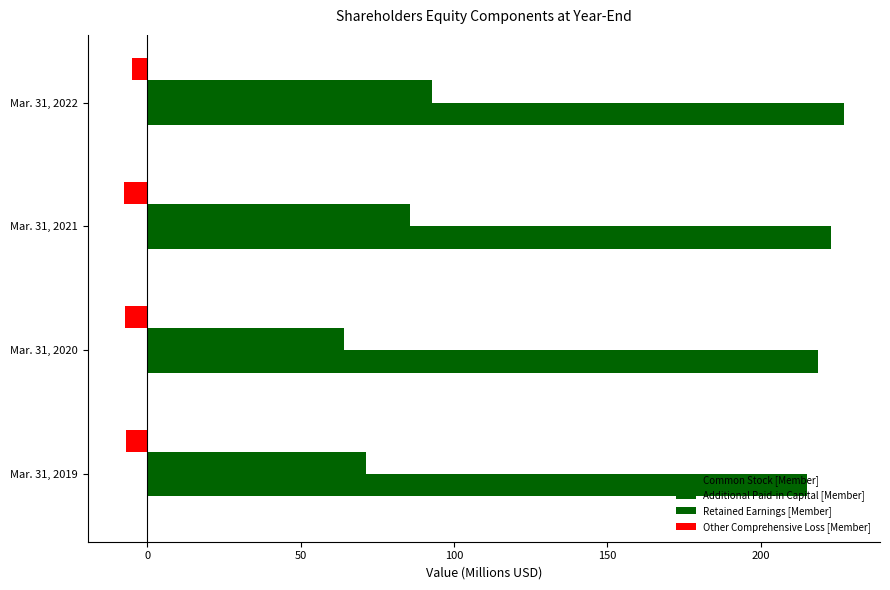

How many categories are shown in the chart?

4